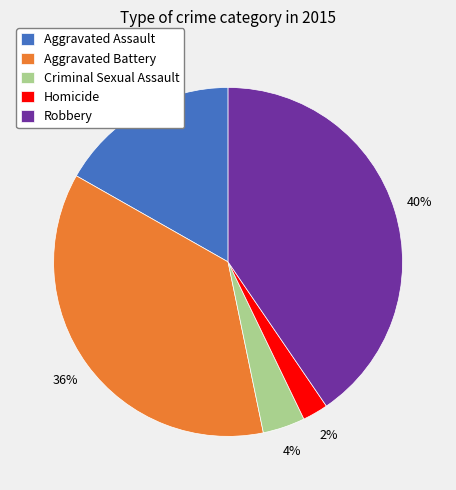

To the nearest percent, what portion does Robbery represent?

40%